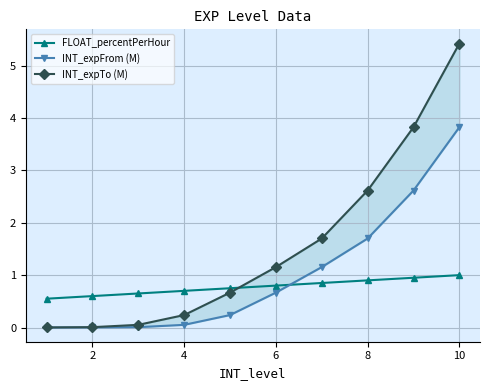

The FLOAT_percentPerHour series shows 0.5 at 10. True or false?

False